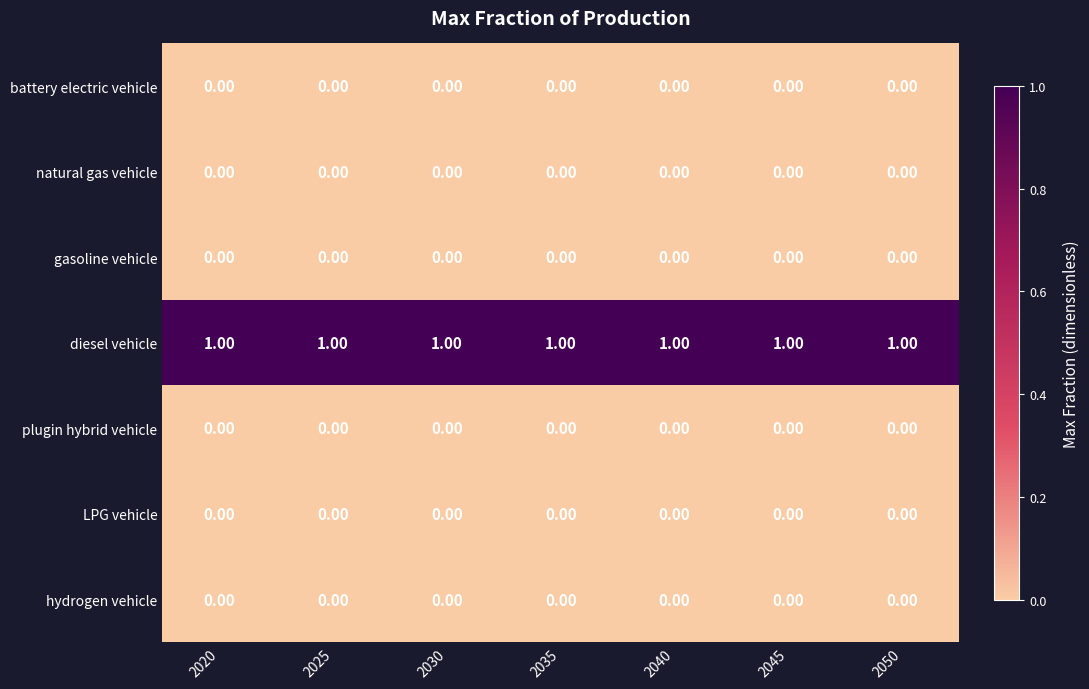

Which series has the largest total across all categories?

diesel vehicle